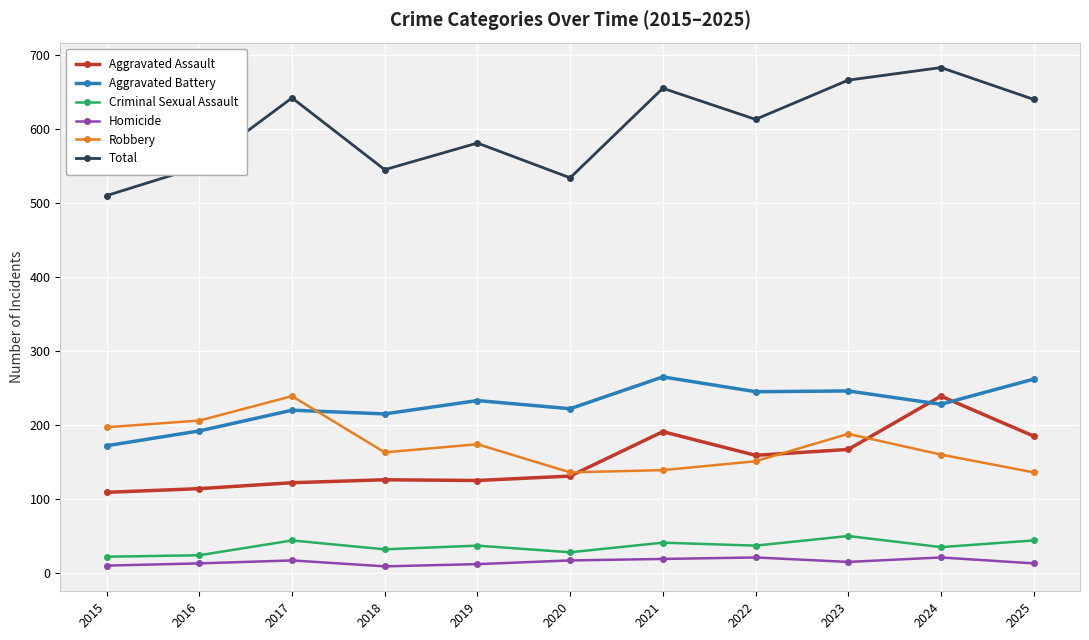

Is it true that Robbery equals 239 at 2017?

True